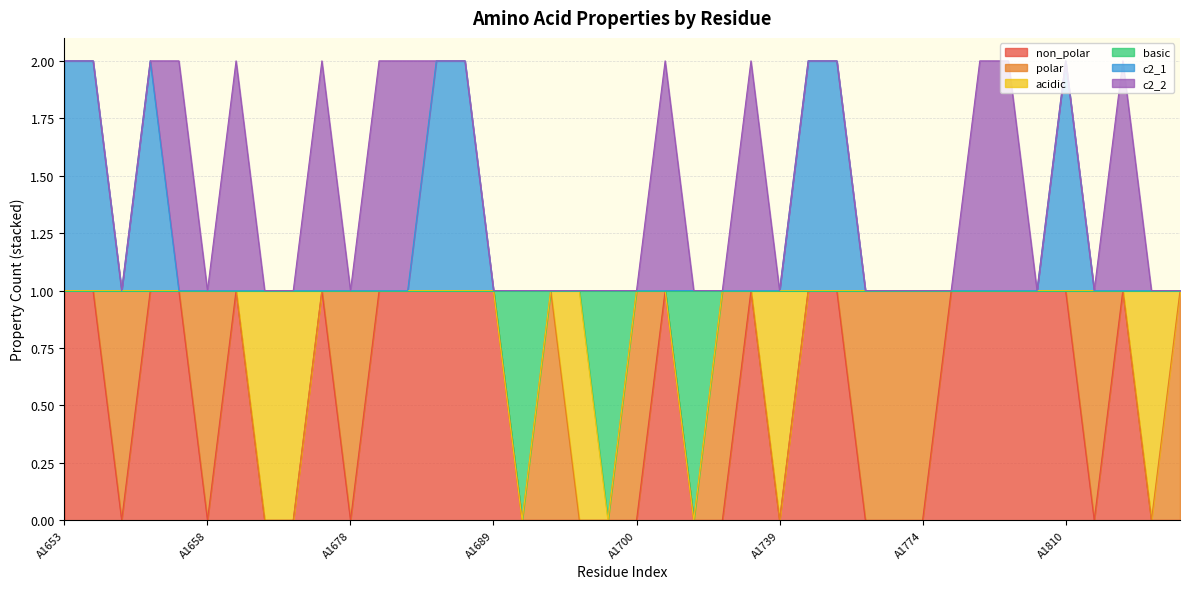

What are all the series names shown in the legend?

non_polar, polar, acidic, basic, c2_1, c2_2